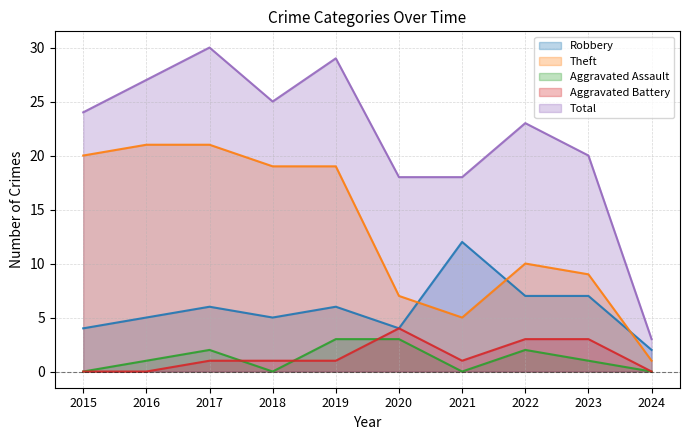

Count the number of categories in the chart.

10